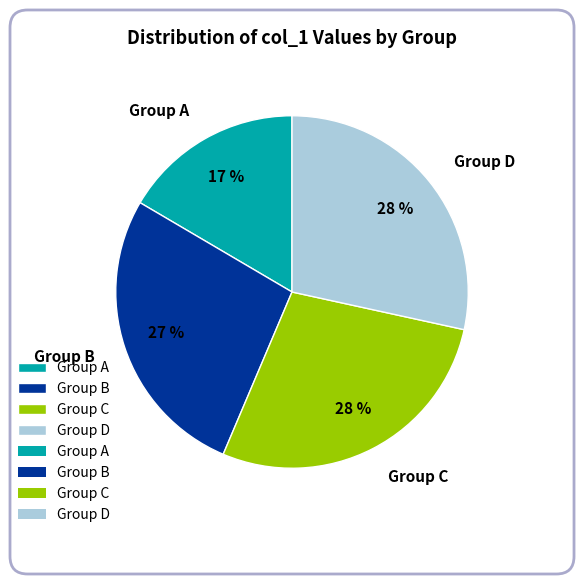

The Group D slice represents 40% of the pie. True or false?

False